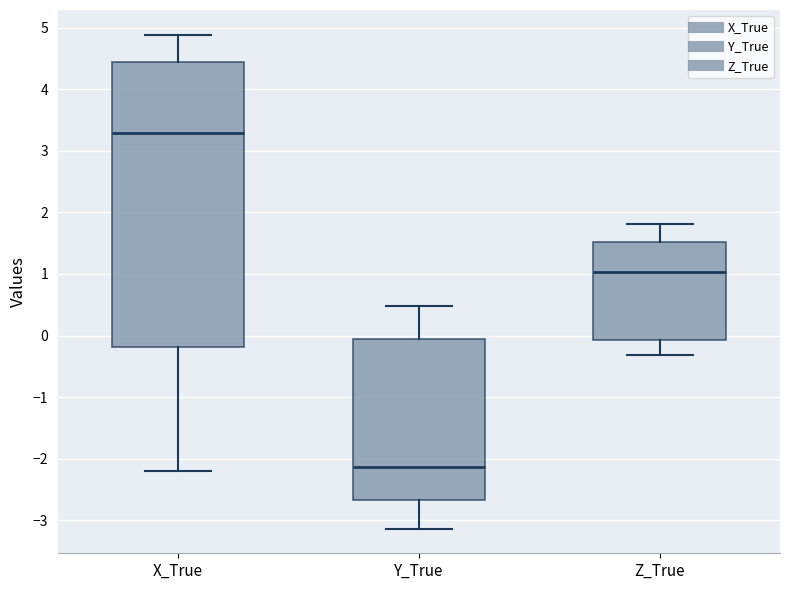

Reading left to right, transcribe this box plot: for each box, give where its median line is, the range the box spans, and where its two whiskers end, as read against the y-axis. The values are not printed on the chart, so give them approximately, as read against the axis.

X_True: median 3.3, box -0.2 to 4.4, whiskers -2.2 to 4.9
Y_True: median -2.1, box -2.7 to -0.1, whiskers -3.1 to 0.5
Z_True: median 1.0, box -0.1 to 1.5, whiskers -0.3 to 1.8